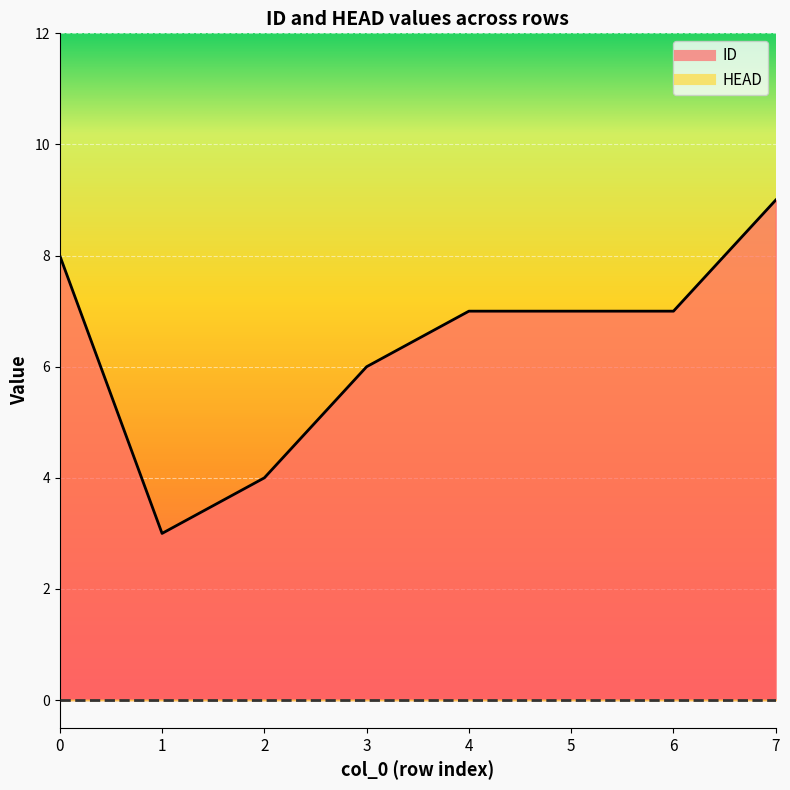

What is the sum of the values at 3 and 0?

14